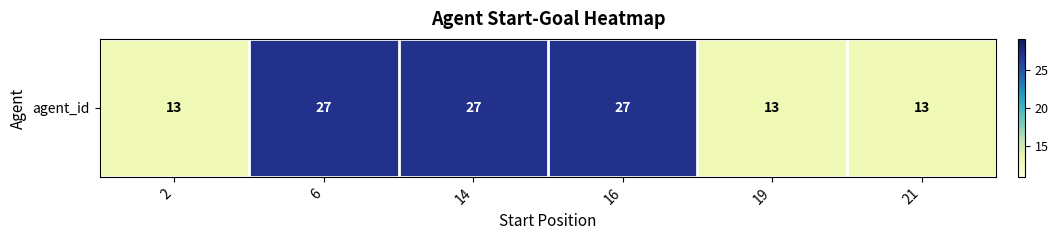

What is the sum of all values?

120